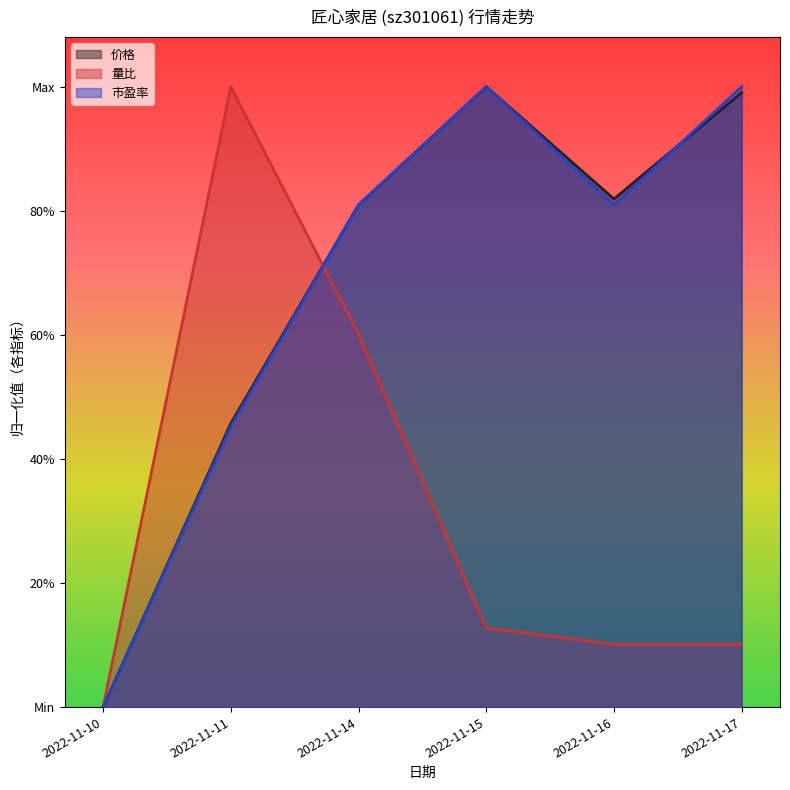

List the labels in order of 价格 value, smallest first.

2022-11-10, 2022-11-11, 2022-11-14, 2022-11-16, 2022-11-17, 2022-11-15